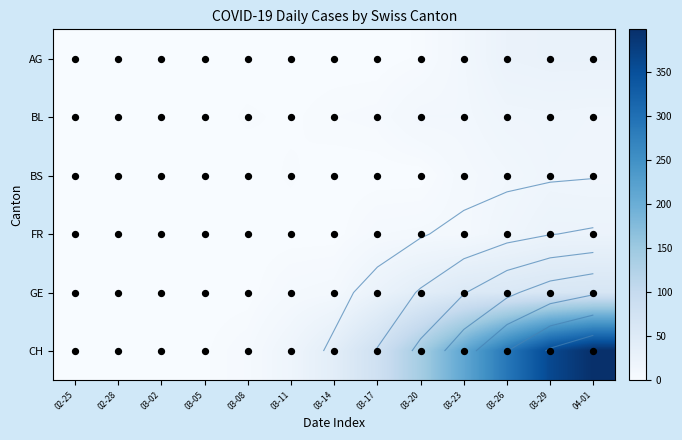

True or false: CH has a value of 398 at 04-01.

True